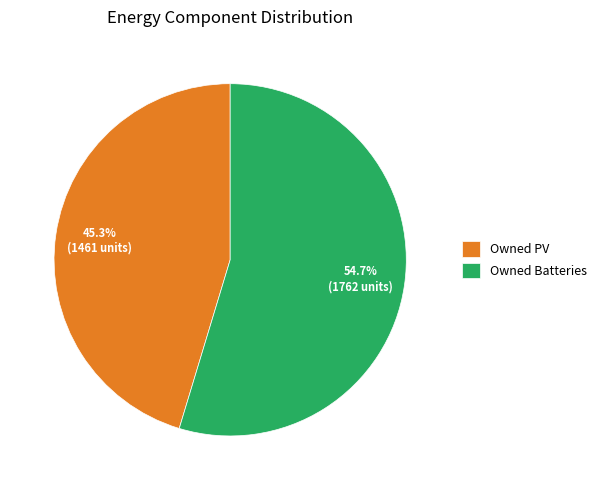

Which slice is the largest?

Owned Batteries